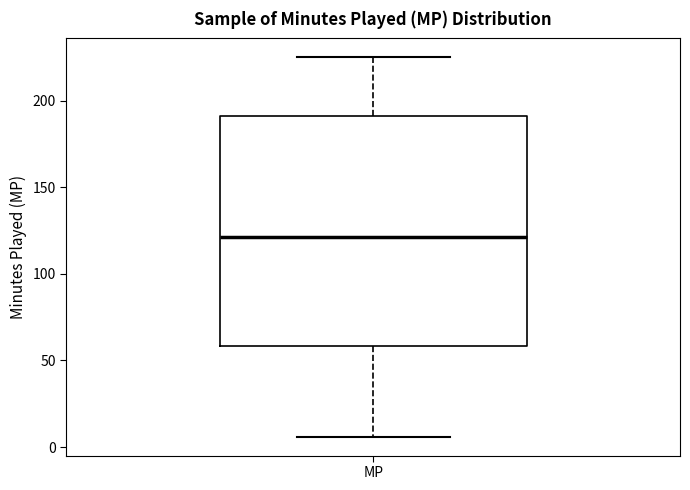

Transcribe this box plot: give where the median line is, the range the box spans, and where the two whiskers end, as read against the y-axis. The values are not printed on the chart, so give them approximately, as read against the axis.

median 120, box 60 to 190, whiskers 5 to 225